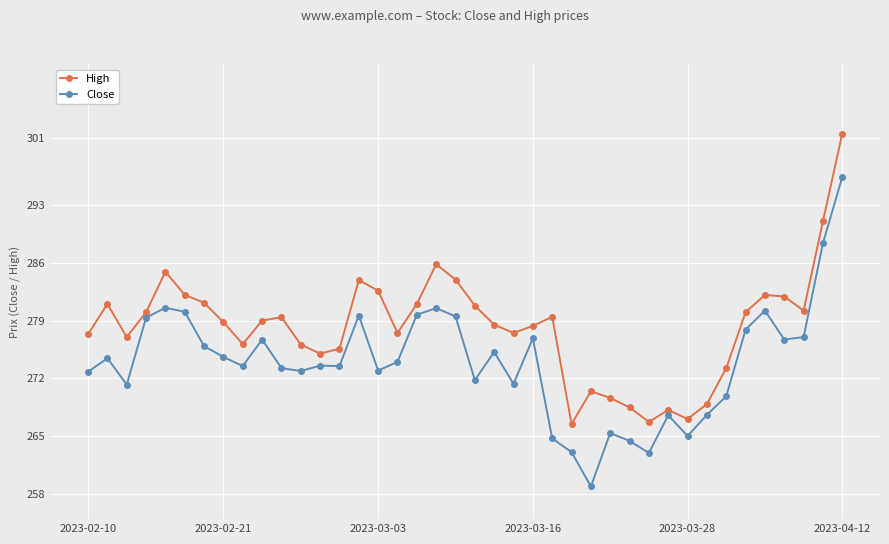

List the series in order of their overall mean, highest first.

High, Close